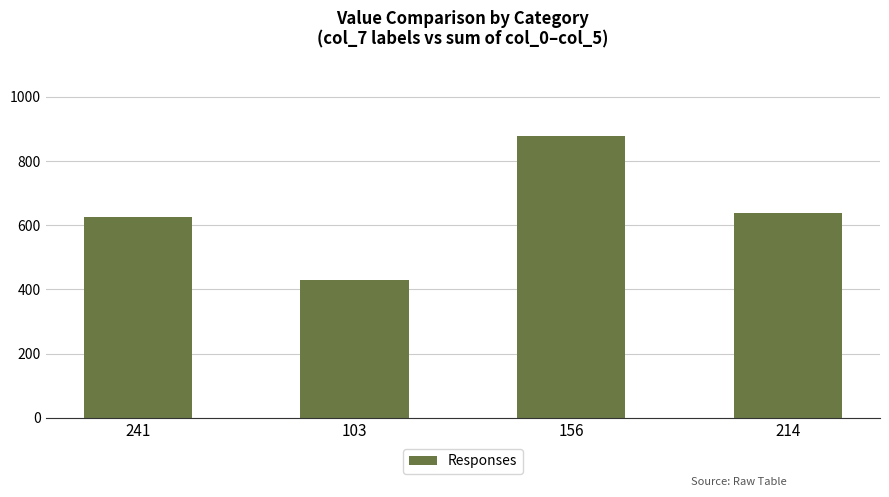

Are the bars horizontal?

No